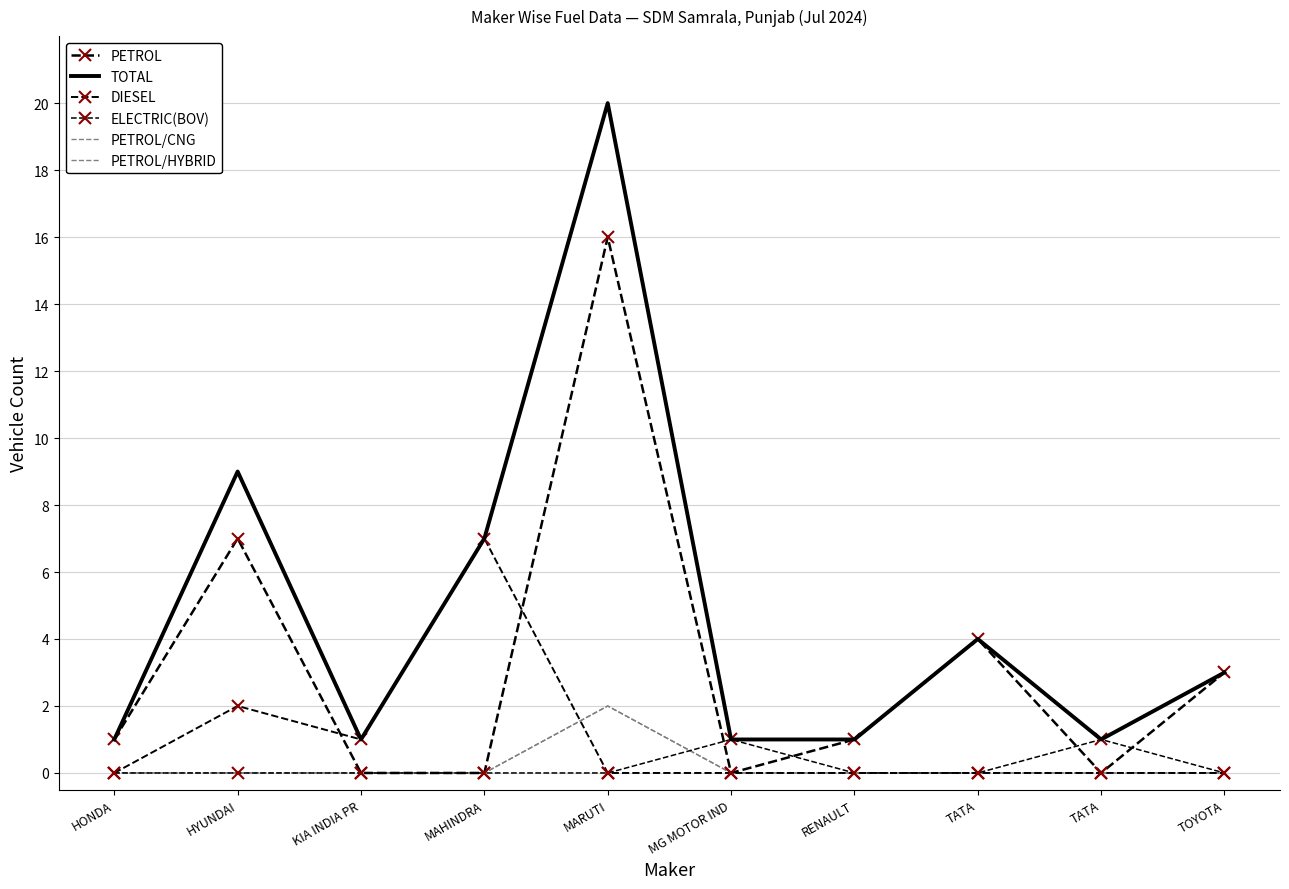

Does the chart have visible grid lines?

Yes